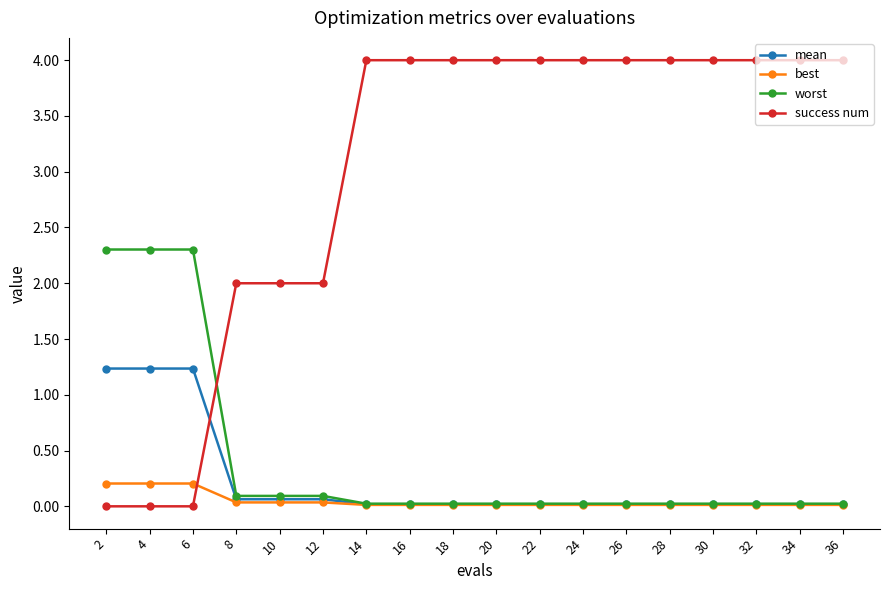

What is the difference between the maximum and second lowest values in the mean series?

1.2